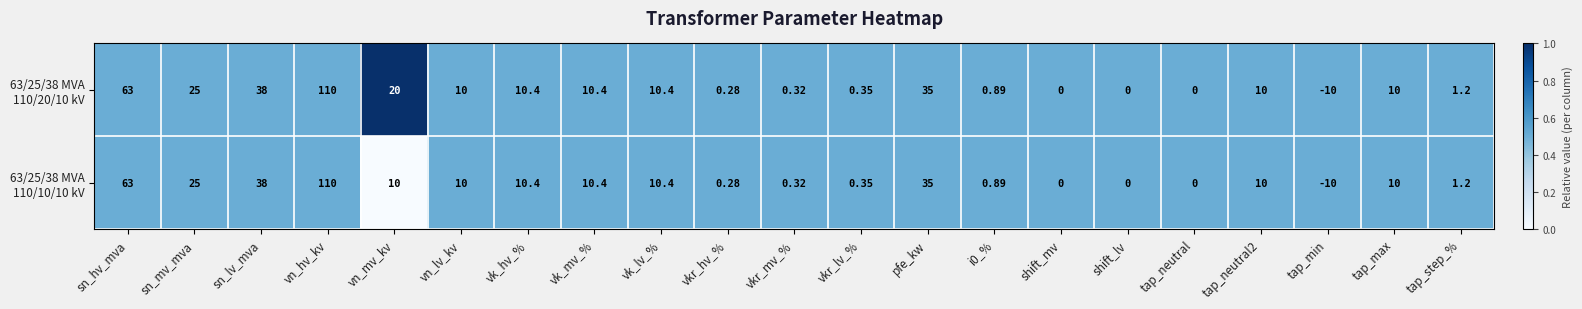

At which category is the sum across all series the highest?

vn_hv_kv